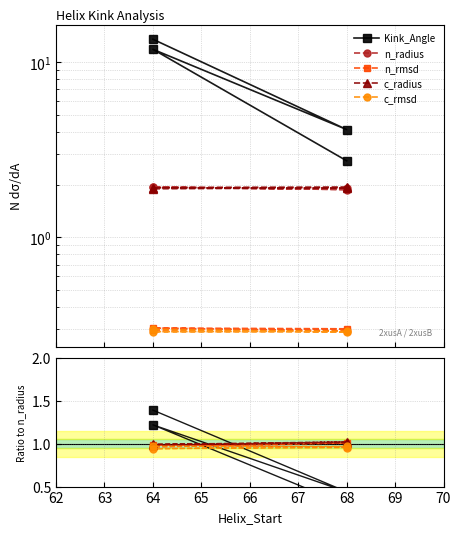

Where is n_rmsd nearest to the value 0?

68